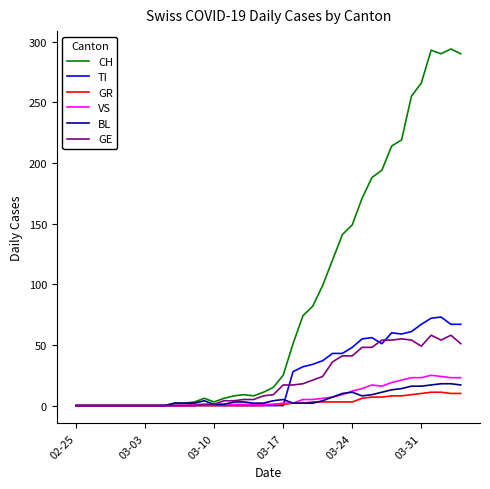

Which series has the largest range (max minus min)?

CH